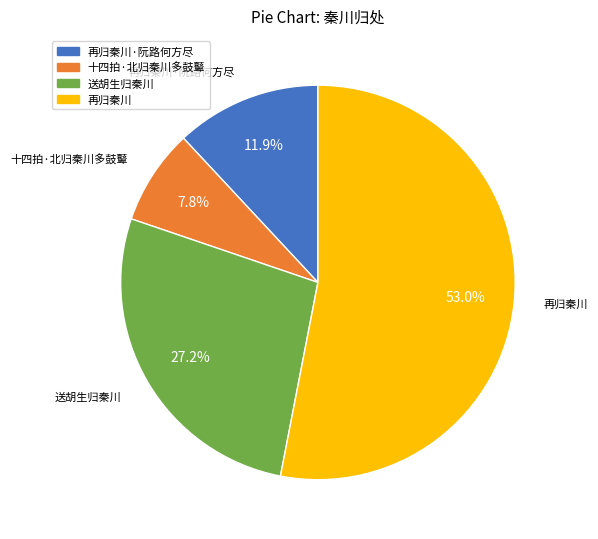

To the nearest percent, what percentage of the pie is 再归秦川·阮路何方尽?

12%